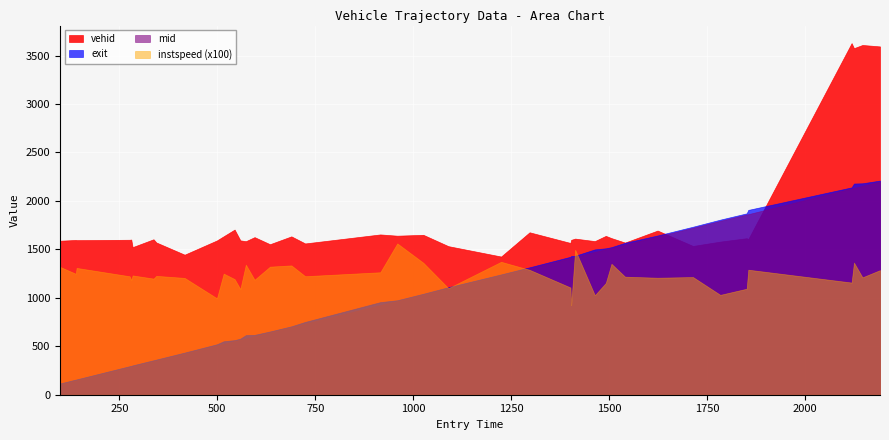

The instspeed series shows 20.3 at 31. True or false?

False